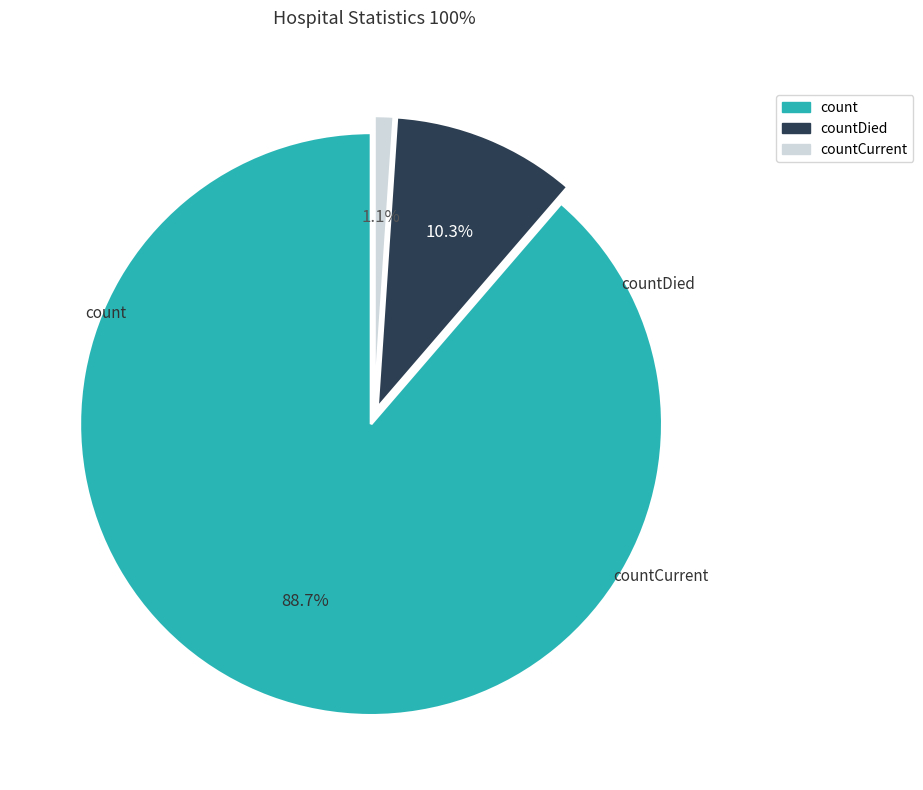

What is the majority slice?

count